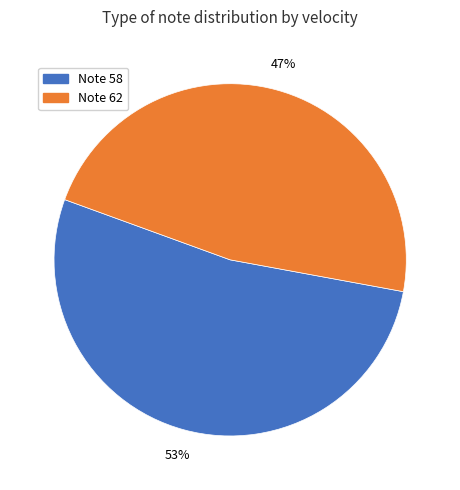

To the nearest percent, what is the average slice percentage?

50%